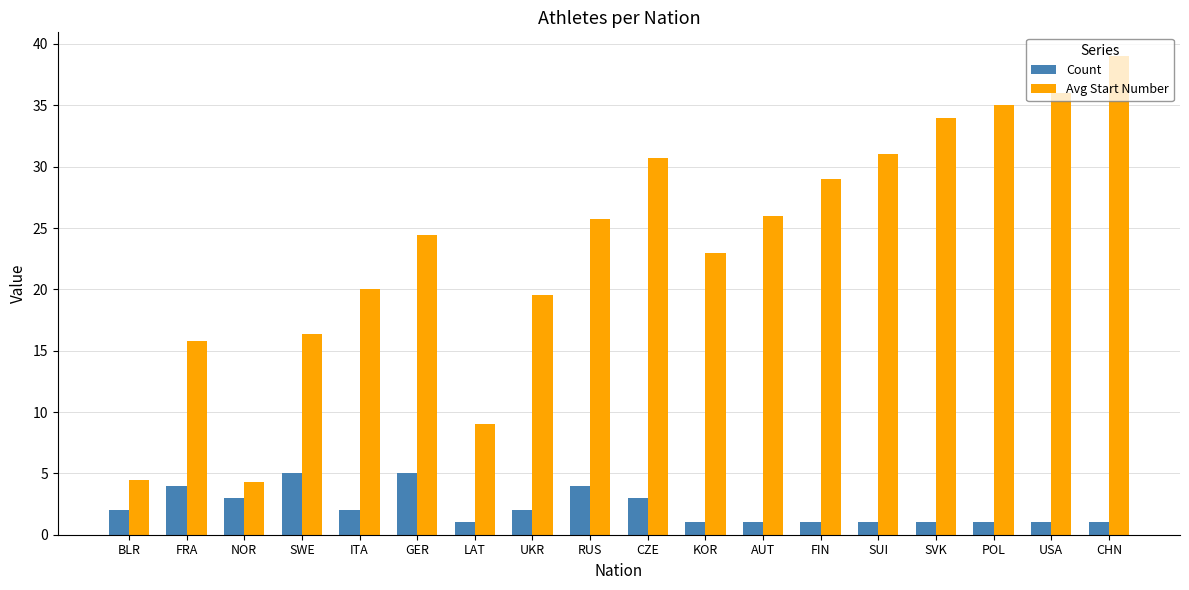

List the series in order of their peak value, lowest first.

Count, Avg Start Number